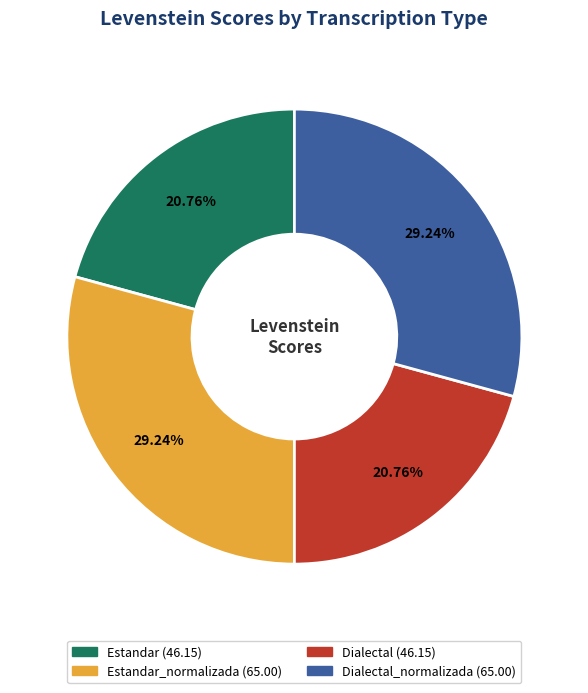

Is there any slice that represents more than half of the pie?

No